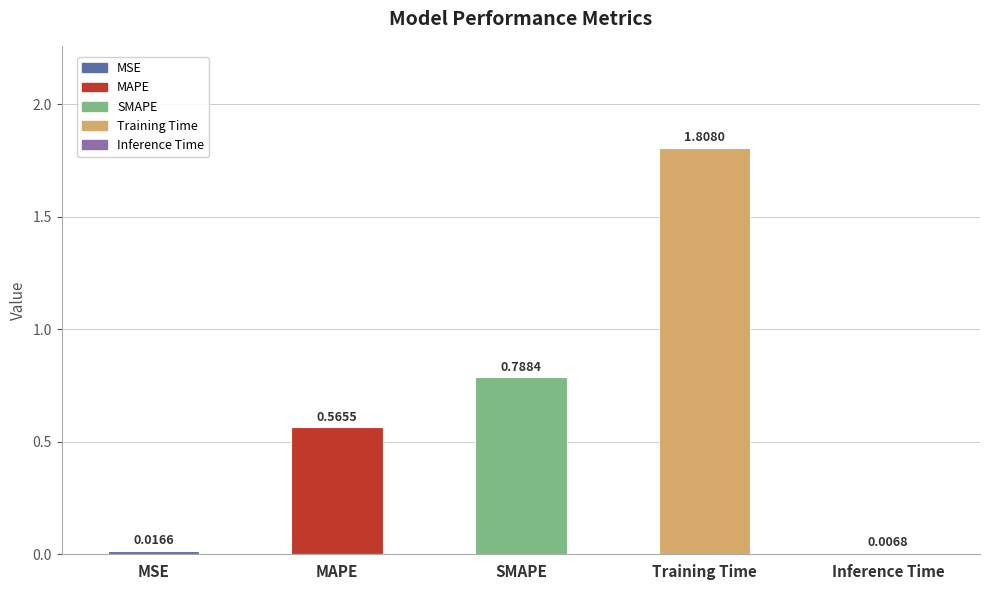

Where is the data nearest to the value 0?

Inference Time